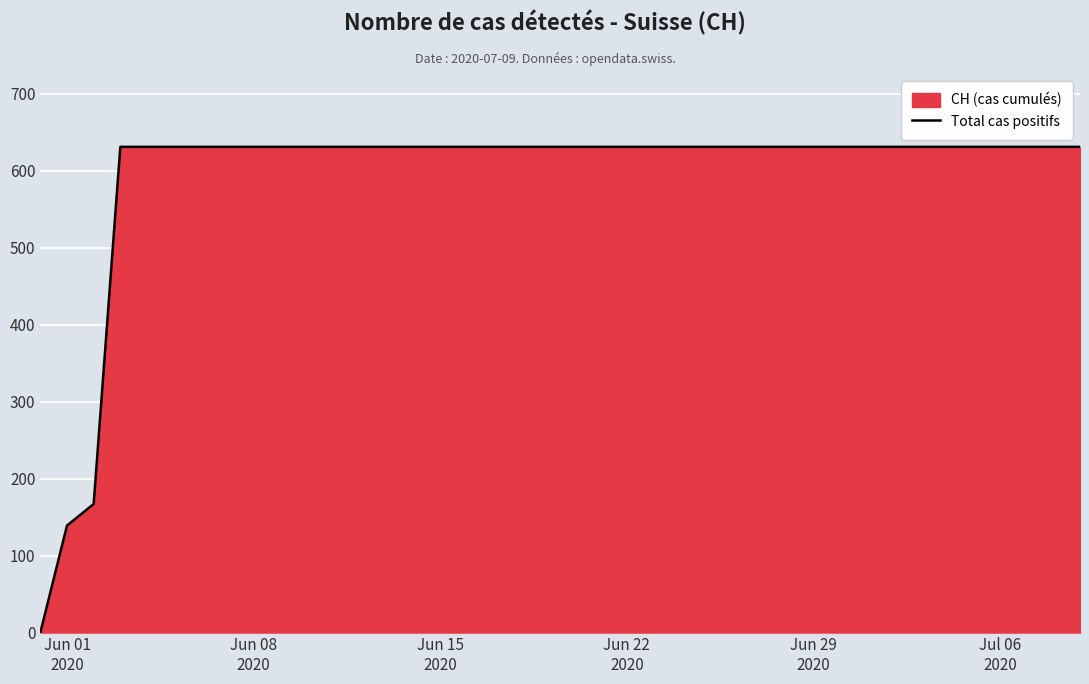

True or false: the data has more than 1 interior local peaks.

False